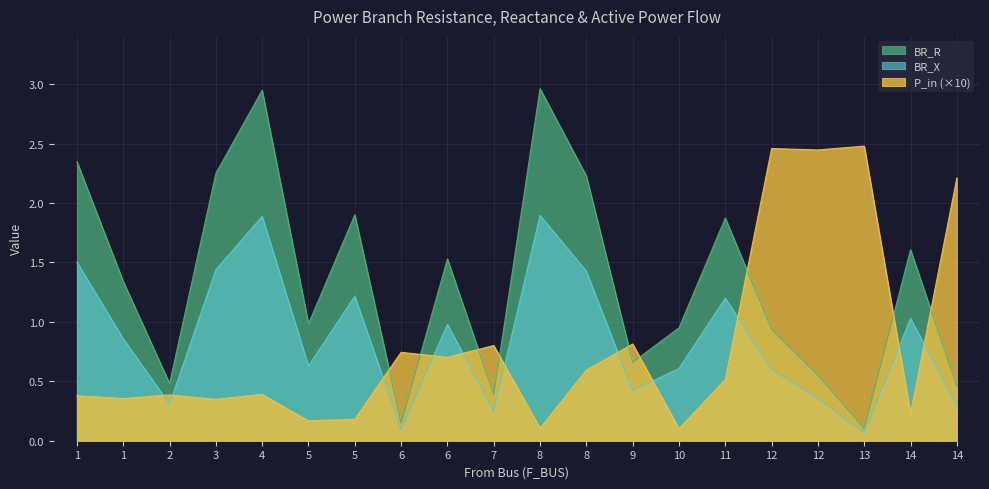

Count the number of data series in this chart.

3